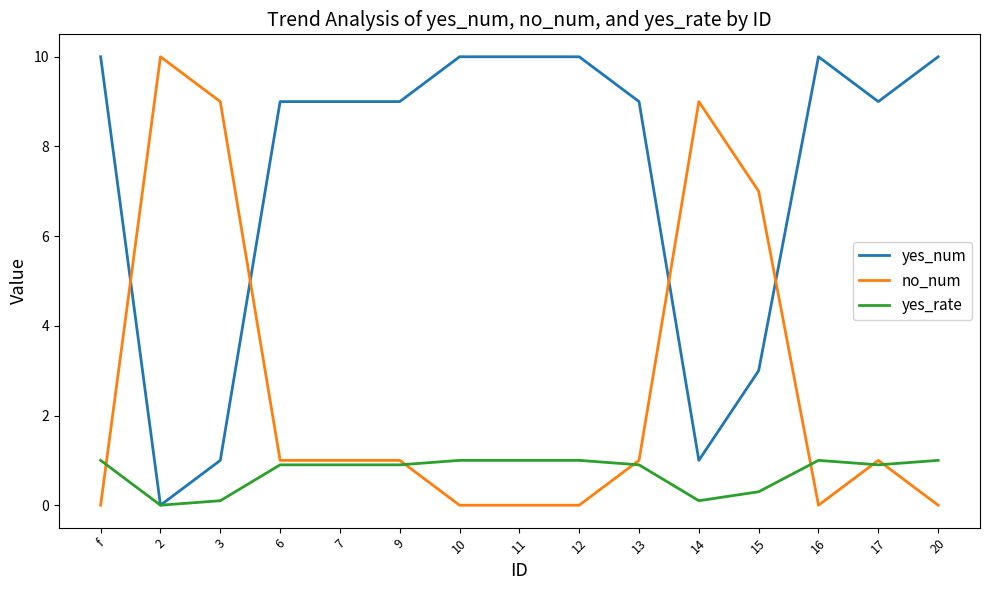

At how many categories does at least one series exceed 1?

15